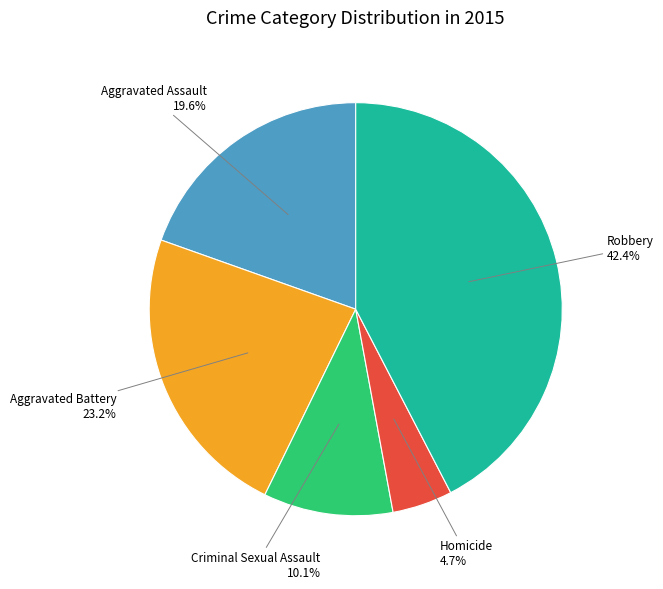

Which slice is the largest?

Robbery